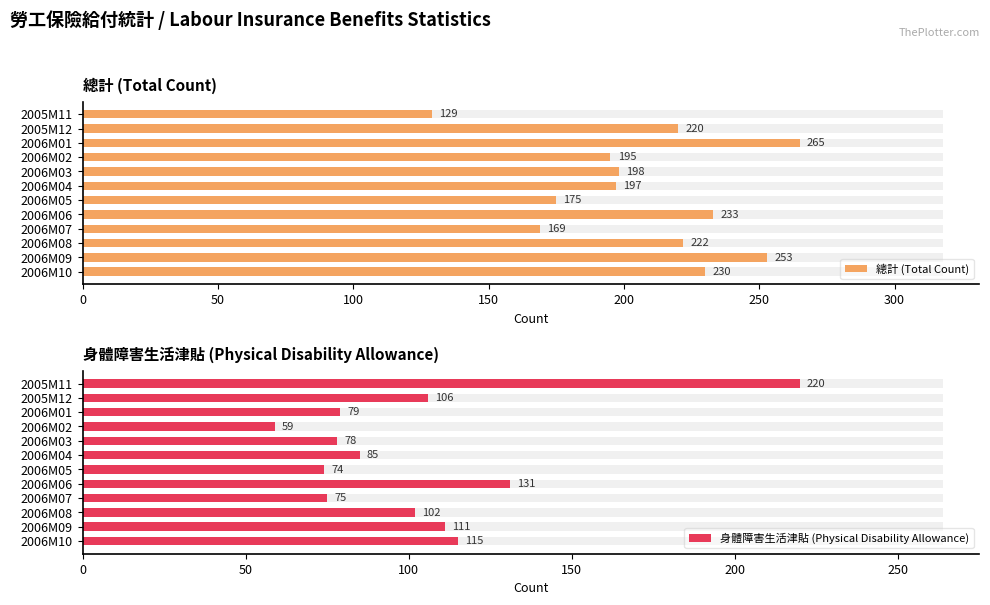

The 身體障害生活津貼 (Physical Disability Allowance) series shows 74 at 2006M05. True or false?

True